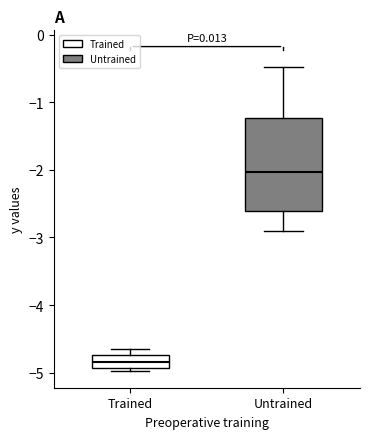

Which box has the lowest median line?

Trained